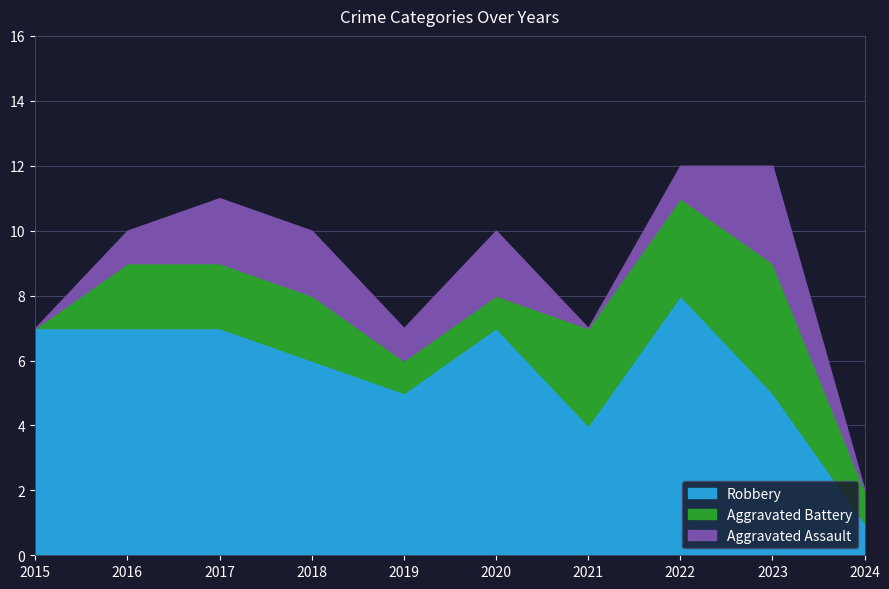

How many values in the Aggravated Battery series exceed 2?

3